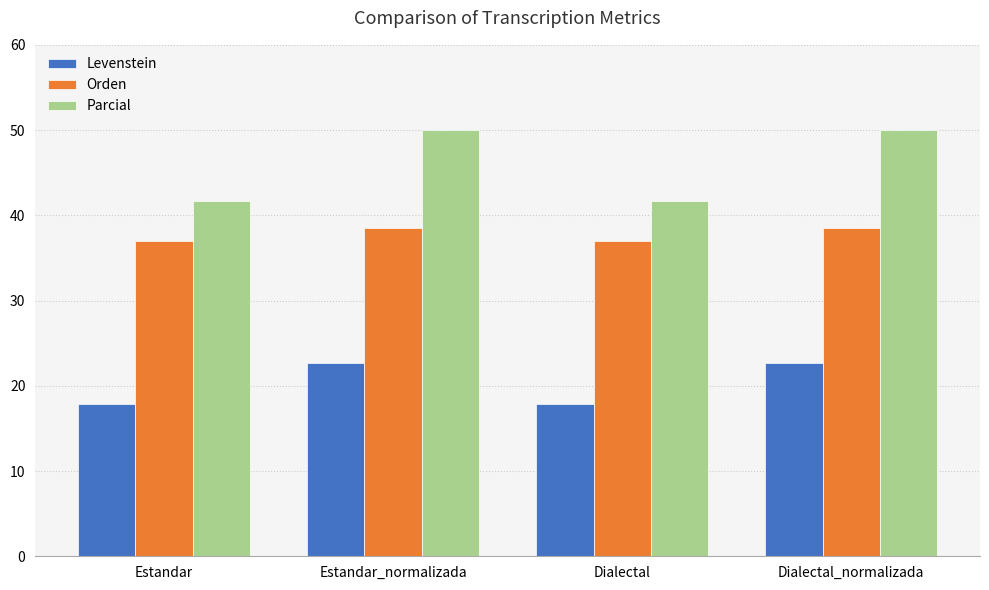

Read the Parcial value at Estandar.

41.7